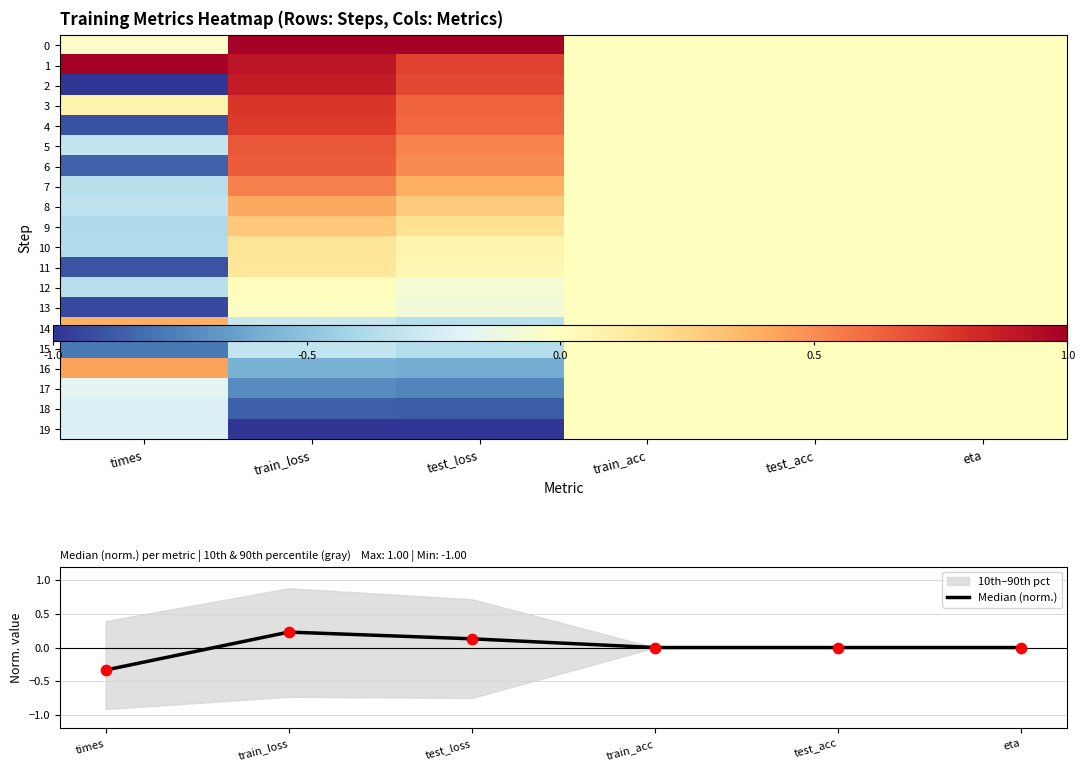

The value of Median (norm.) at train_acc is 0.0. True or false?

True